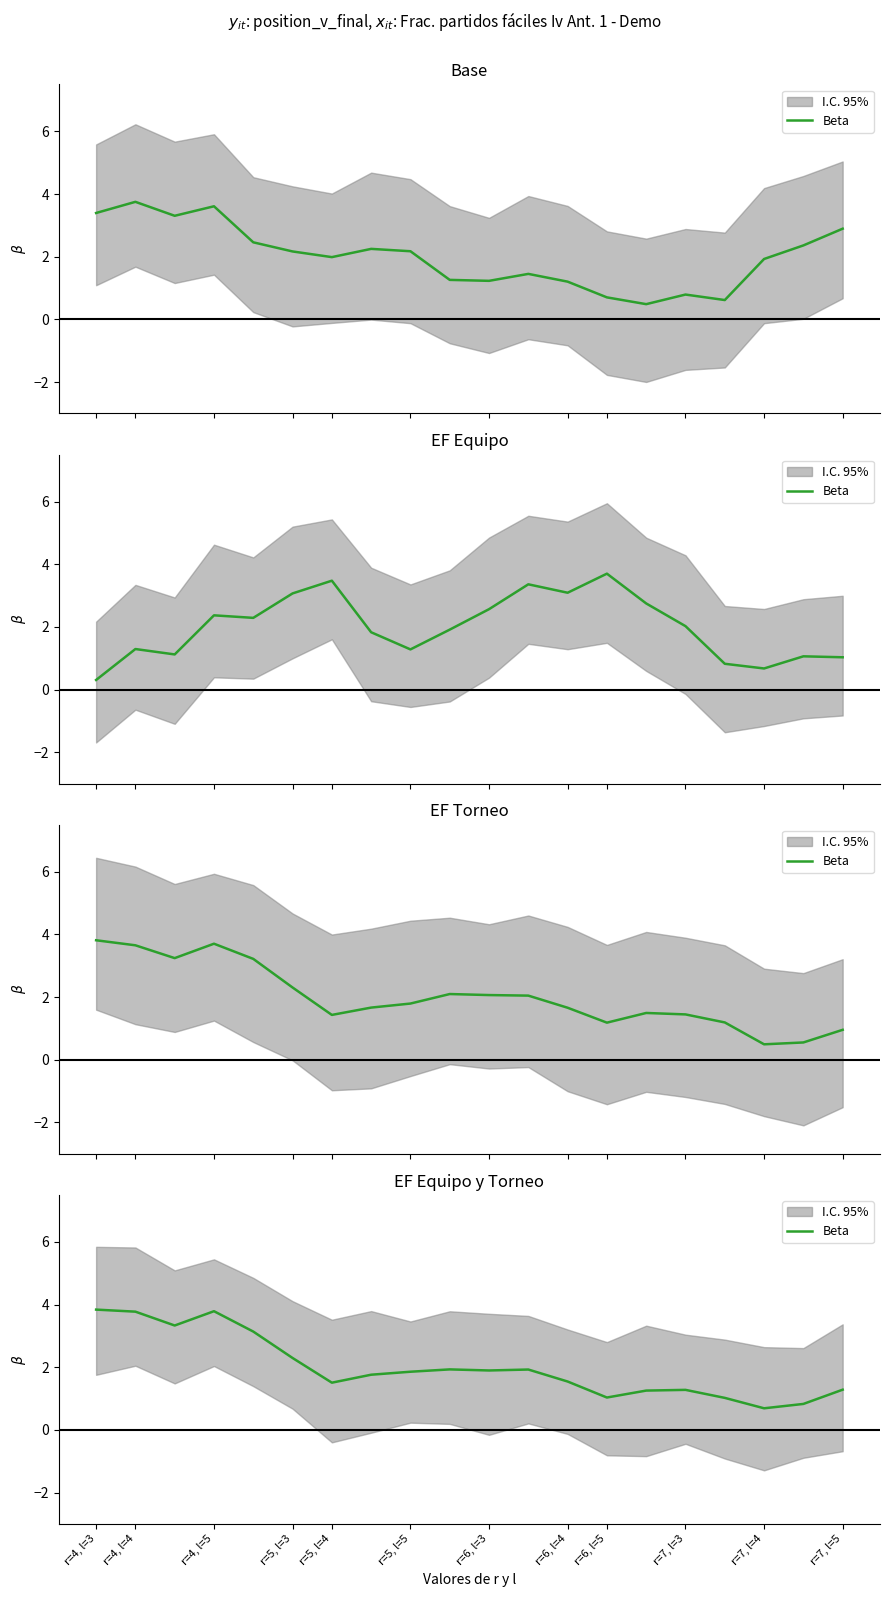

What is the difference between the values at r=6, l=4 and r=7, l=3?

0.2